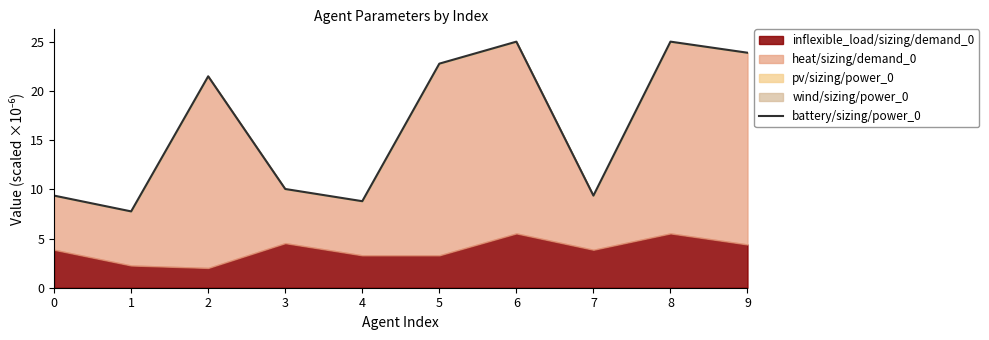

What is the change in value from 2 to 4?

-12.7